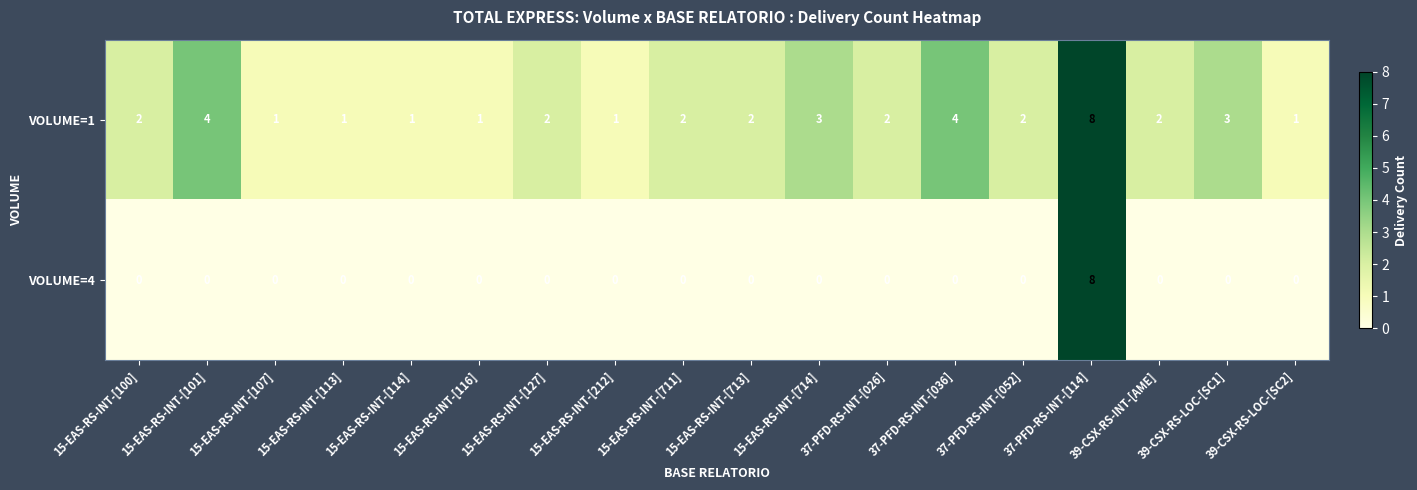

Count the VOLUME=1 values in the range 1 to 3.

15